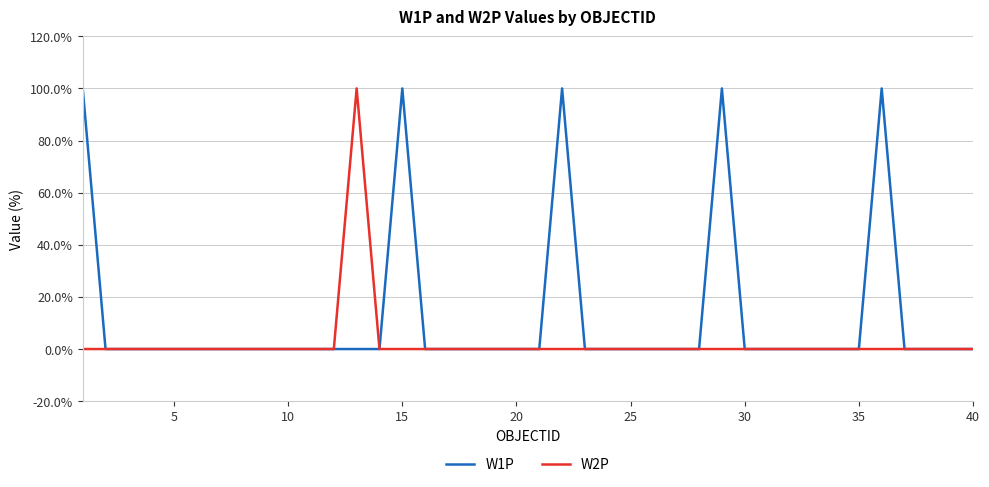

What is the highest value of the W2P series?

100